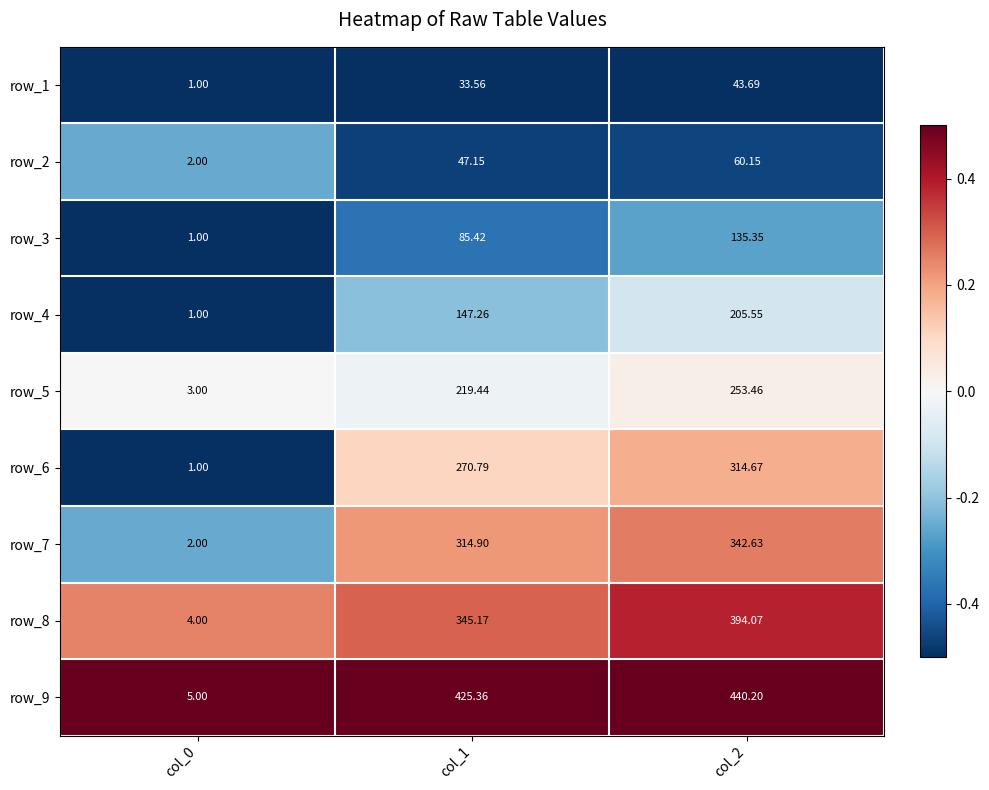

Is the value of row_7 at col_1 greater than the value of row_8 at col_2?

No